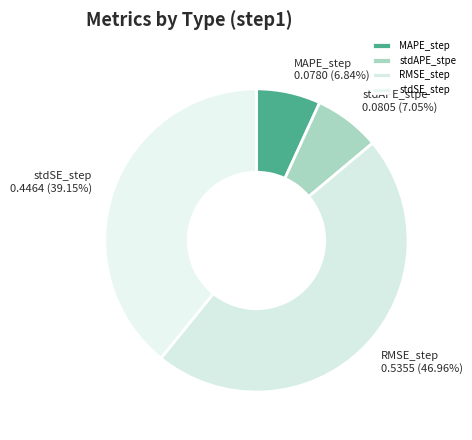

To the nearest percent, what is the combined percentage of stdSE_step and RMSE_step?

86%